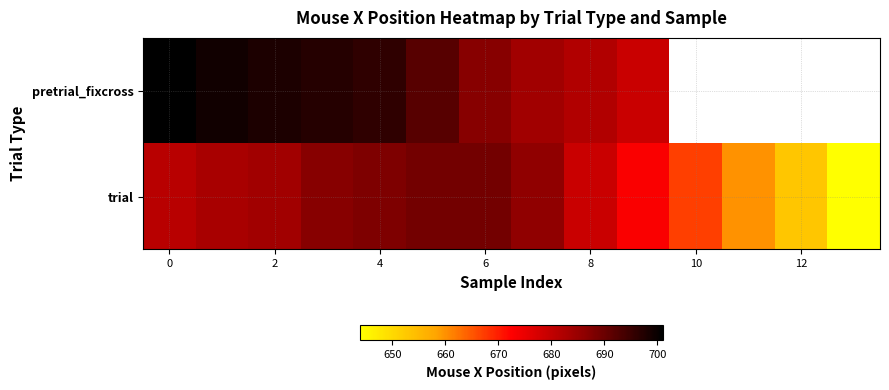

List the series in order of their peak value, lowest first.

trial, pretrial_fixcross